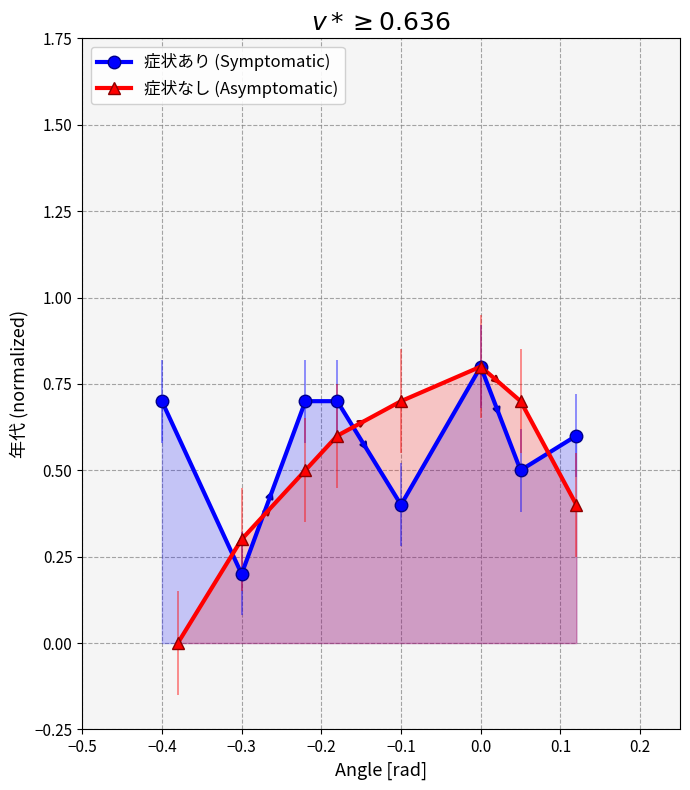

Which has a higher value, −0.3 or 0.2?

−0.3